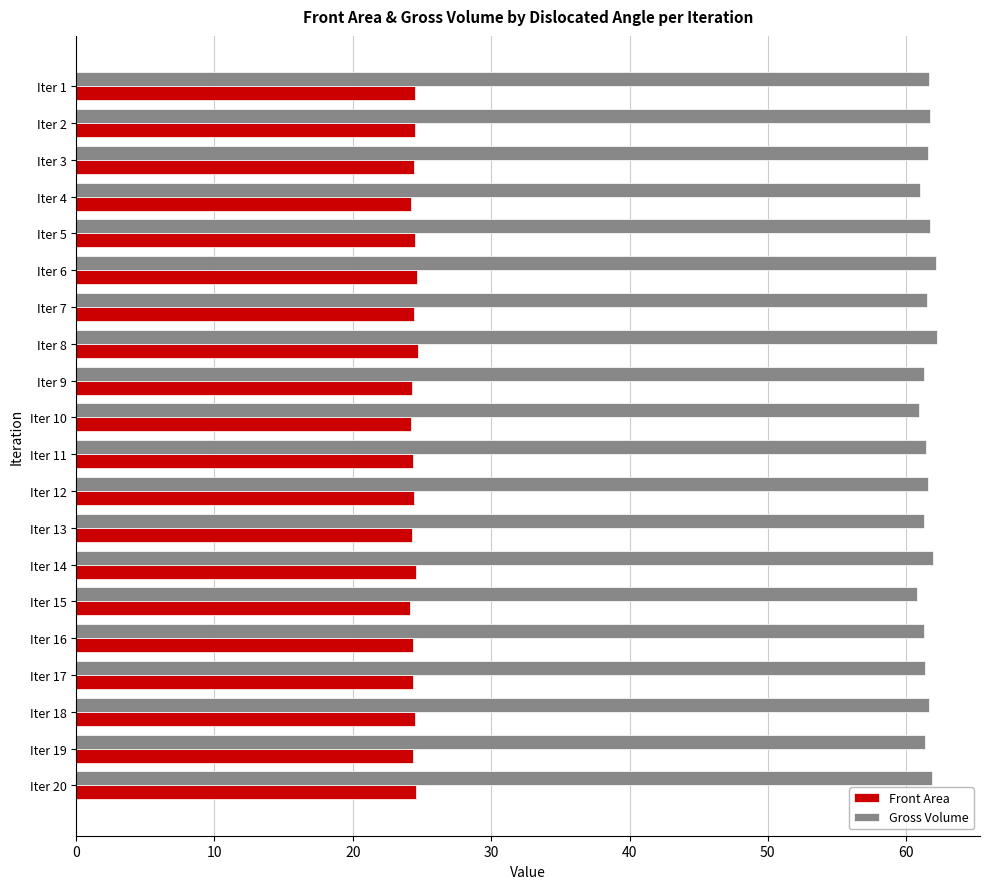

Is it true that Gross Volume equals 61.6 at Iter 3?

True